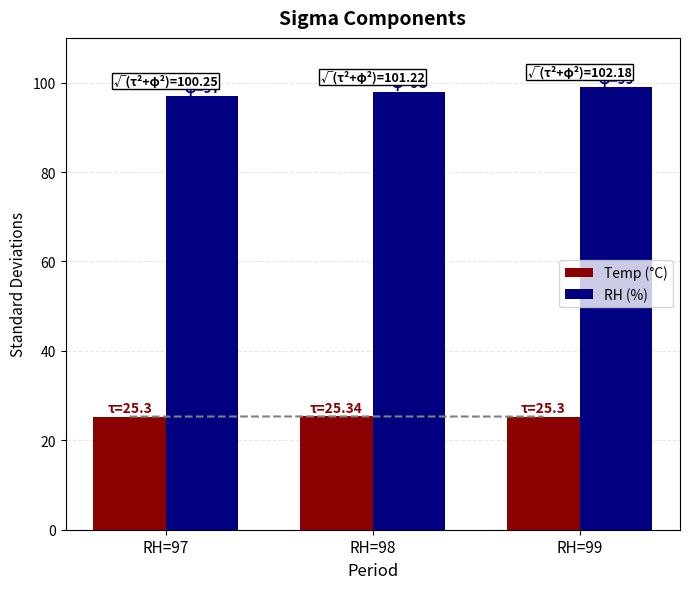

What is the total value across all series at RH=99?

124.3